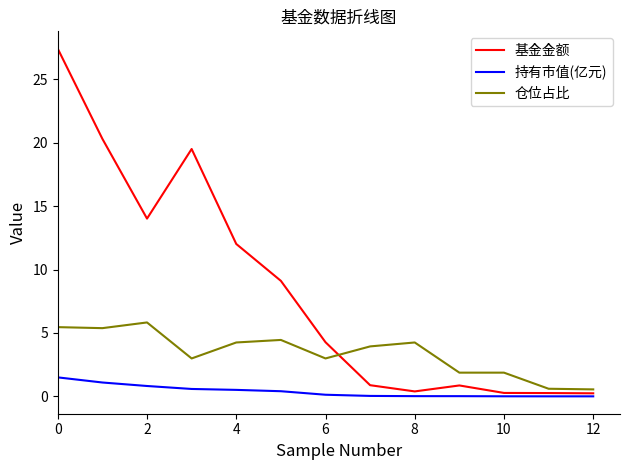

Which series has the widest spread of values?

基金金额